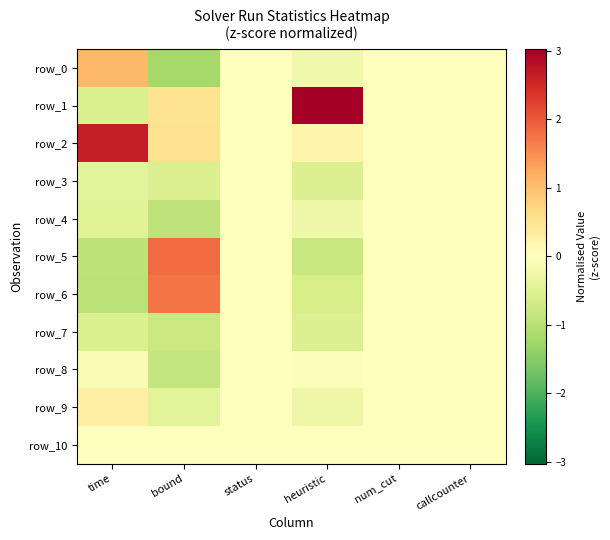

Which category has the lowest value across all series?

bound